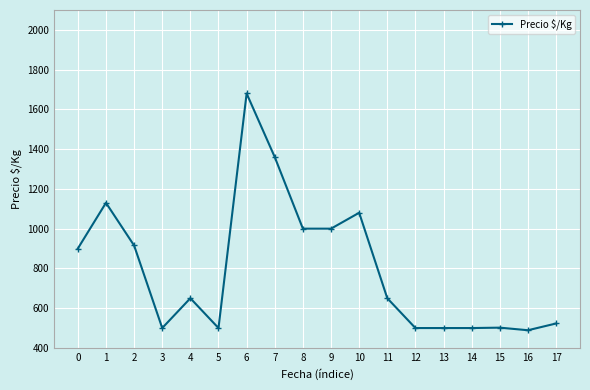

Where is the first local minimum?

3